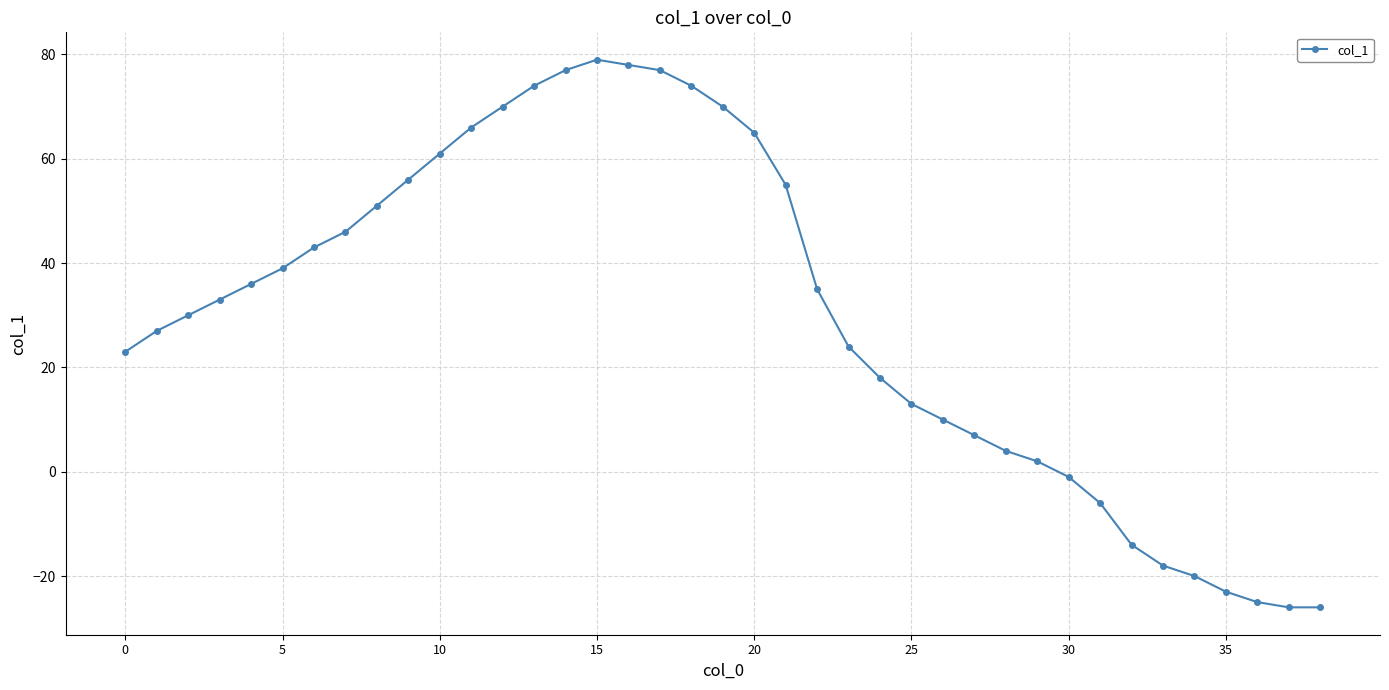

What is the minimum value shown in the chart?

-26